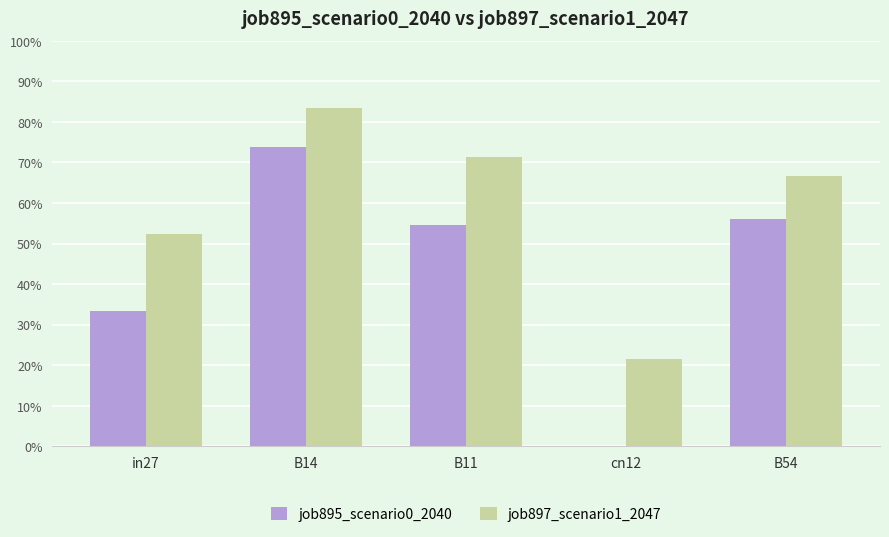

What are all the series names shown in the legend?

job895_scenario0_2040, job897_scenario1_2047